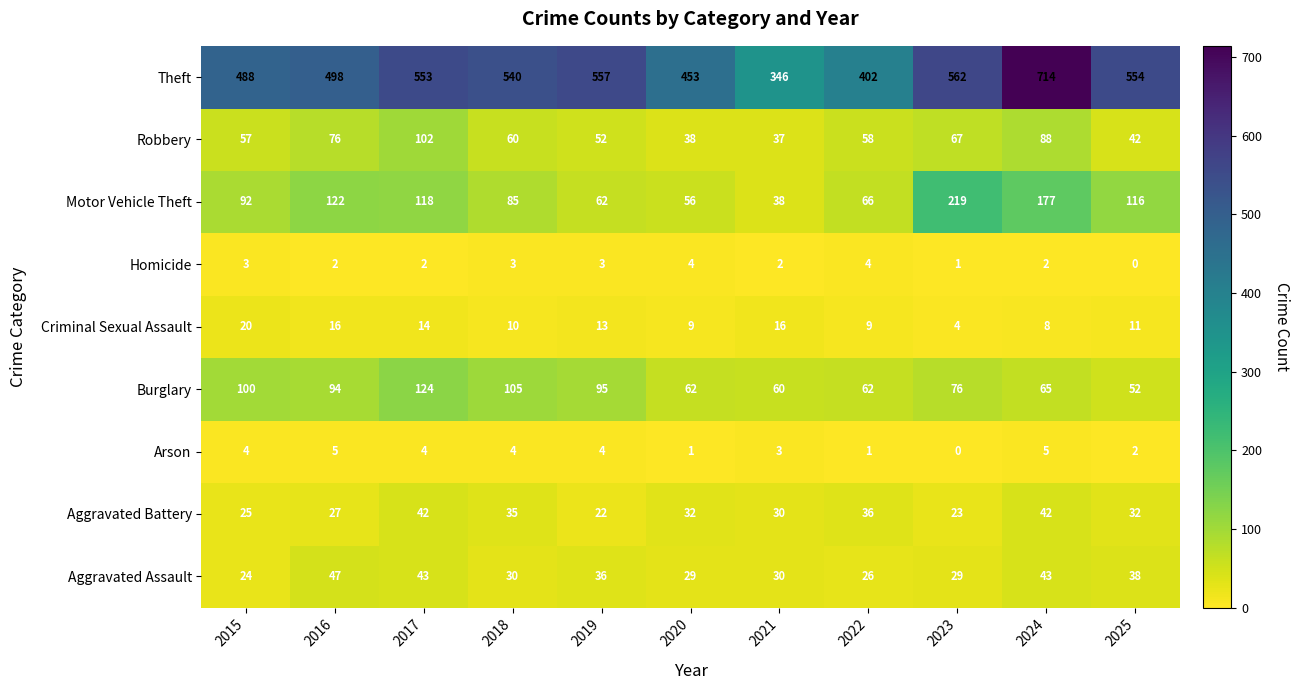

Where does the Robbery series first go above 58?

2016